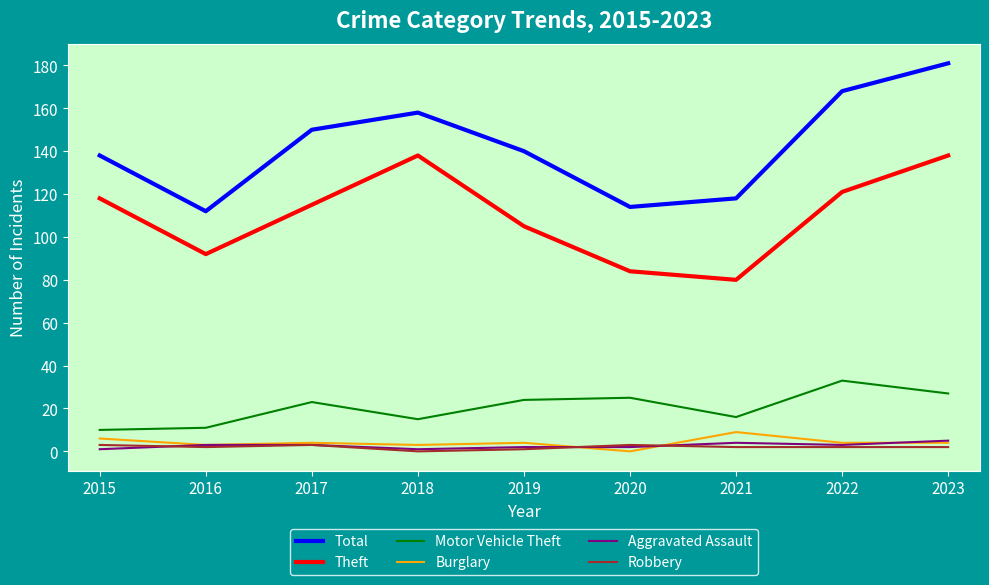

What are all the series names shown in the legend?

Total, Theft, Motor Vehicle Theft, Burglary, Aggravated Assault, Robbery